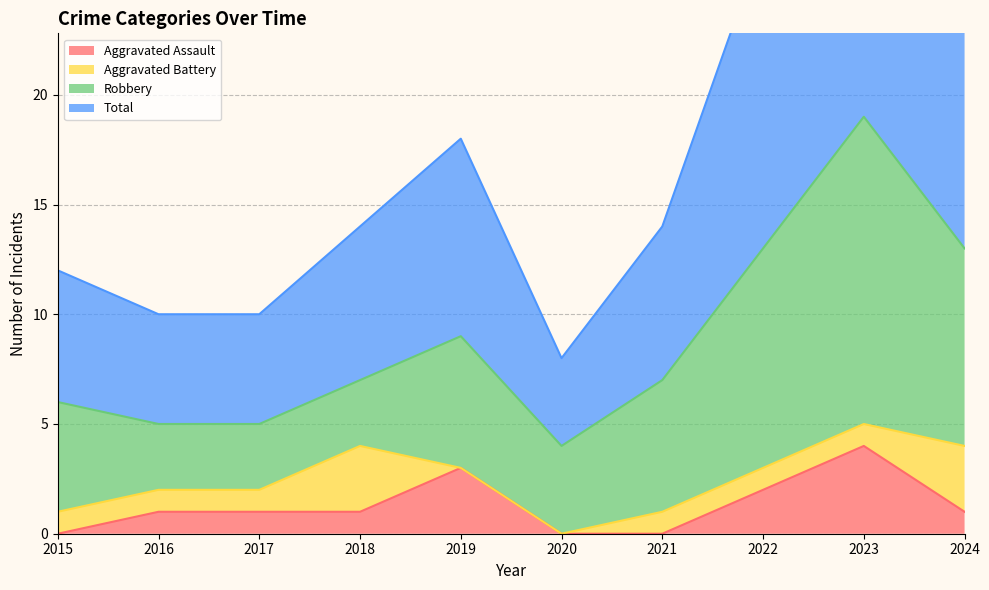

At which category does Total reach its first local peak?

2019